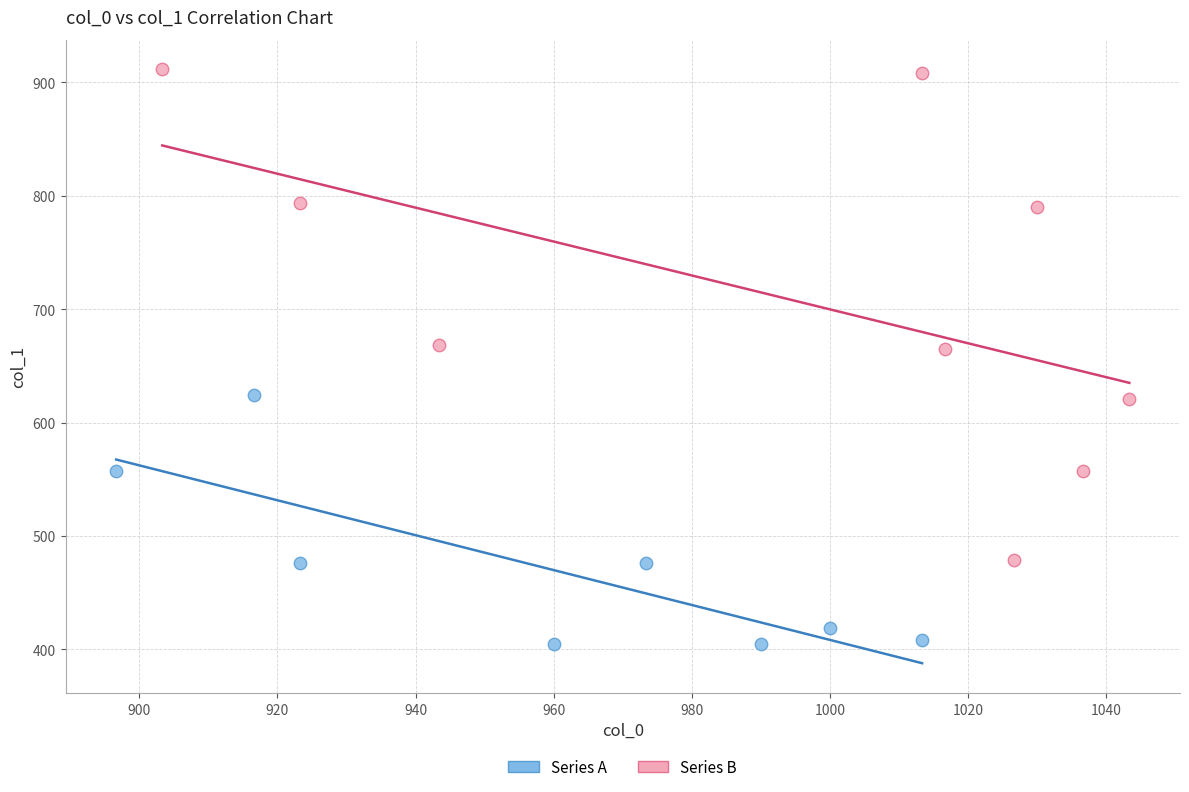

Which series has the widest spread of Y values?

Series B